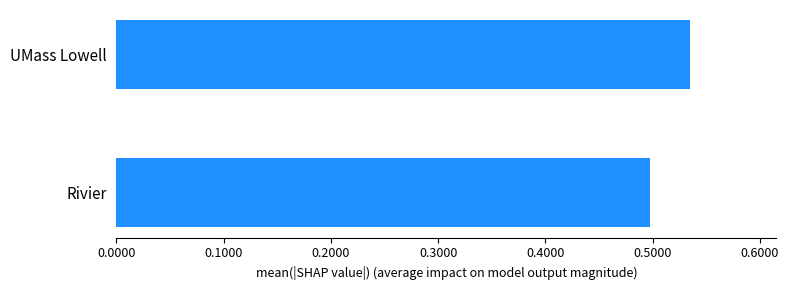

Where is the data nearest to the value 0?

Rivier